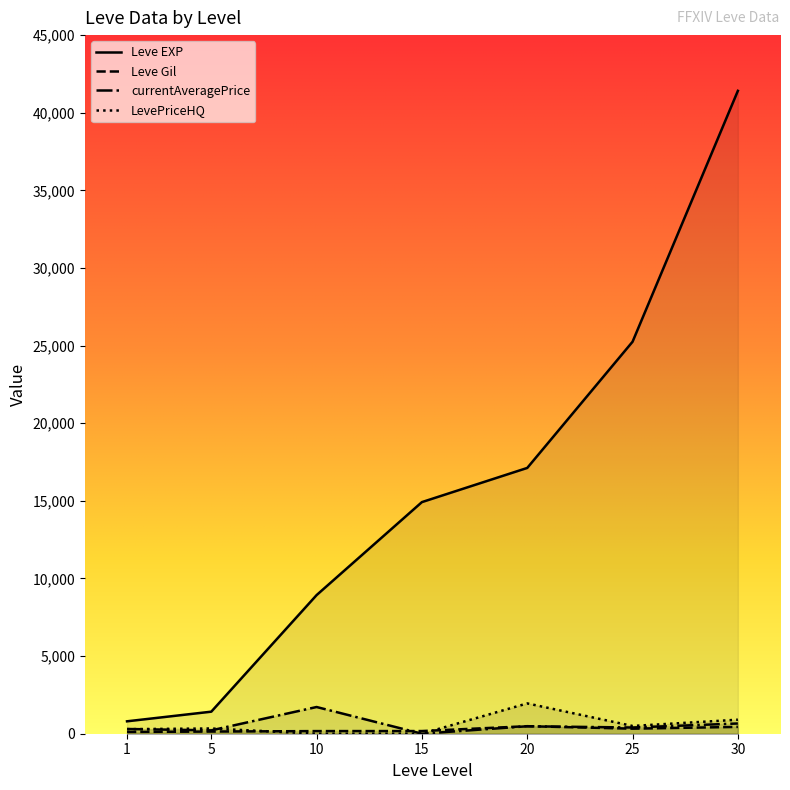

What is the difference between the maximum and second lowest values in the Leve Gil series?

345.0